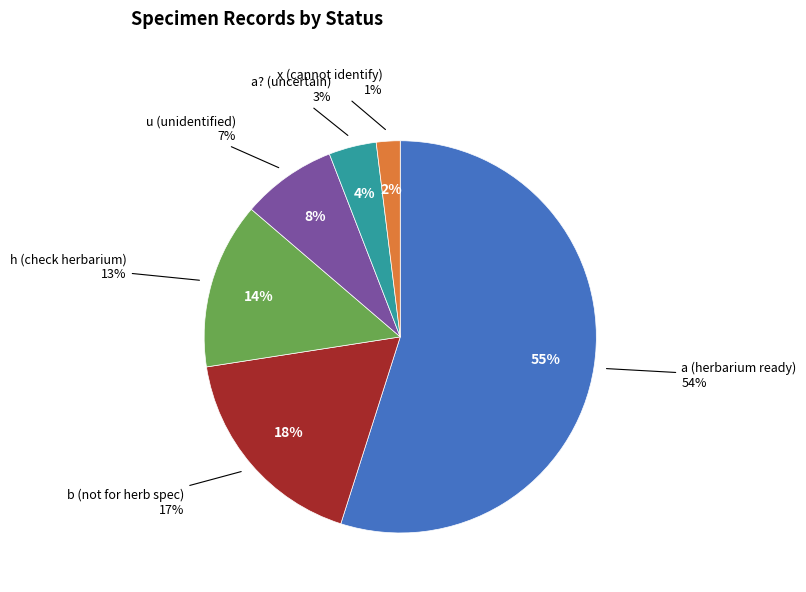

What is the change in value from h to u?

-6